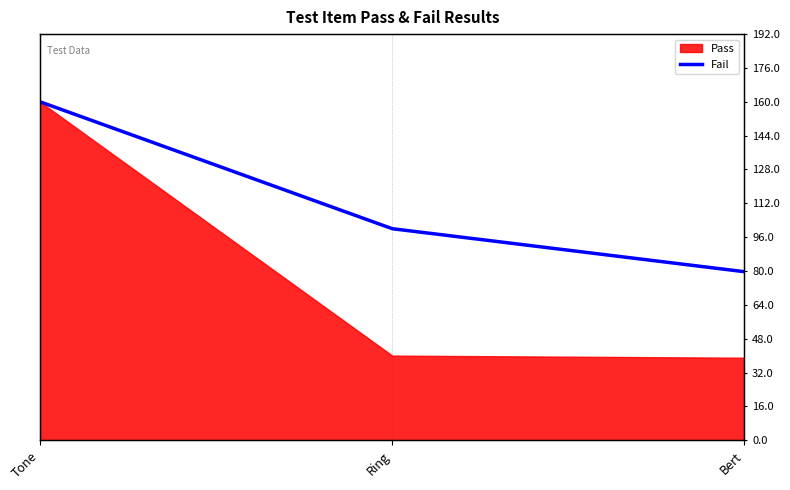

At which label does the data first exceed 100?

Tone